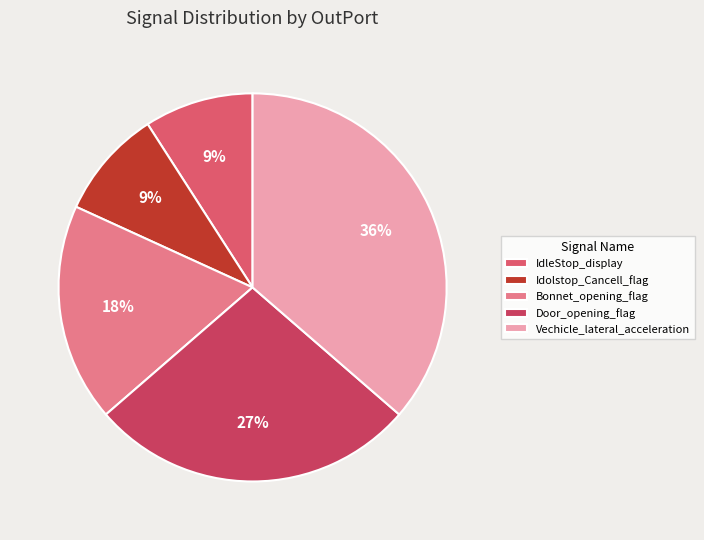

What percentage is the Vechicle_lateral_acceleration slice, to the nearest percent?

36%